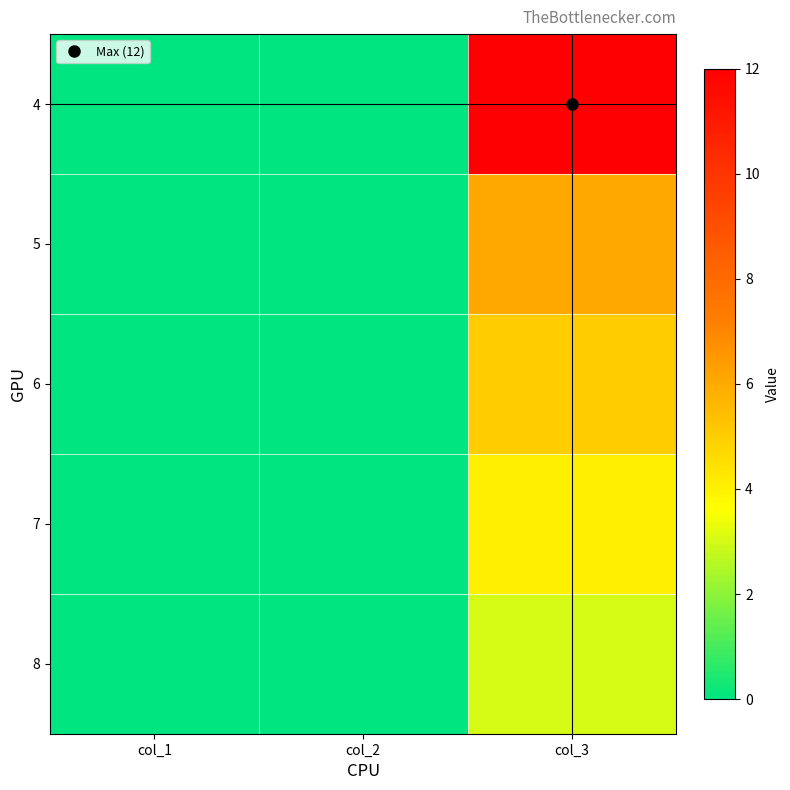

At col_2, list the series in order from smallest to largest.

4, 5, 6, 7, 8